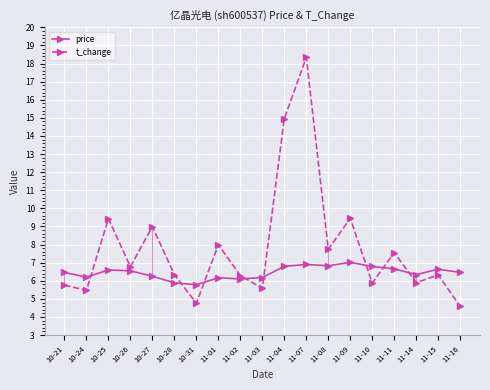

What position from the right is 11-10?

5